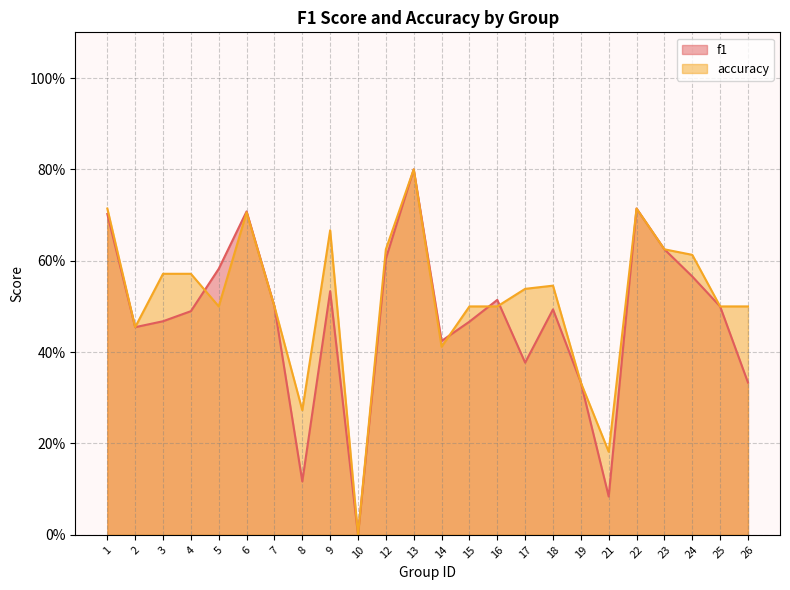

Which category has the highest value across all series?

13